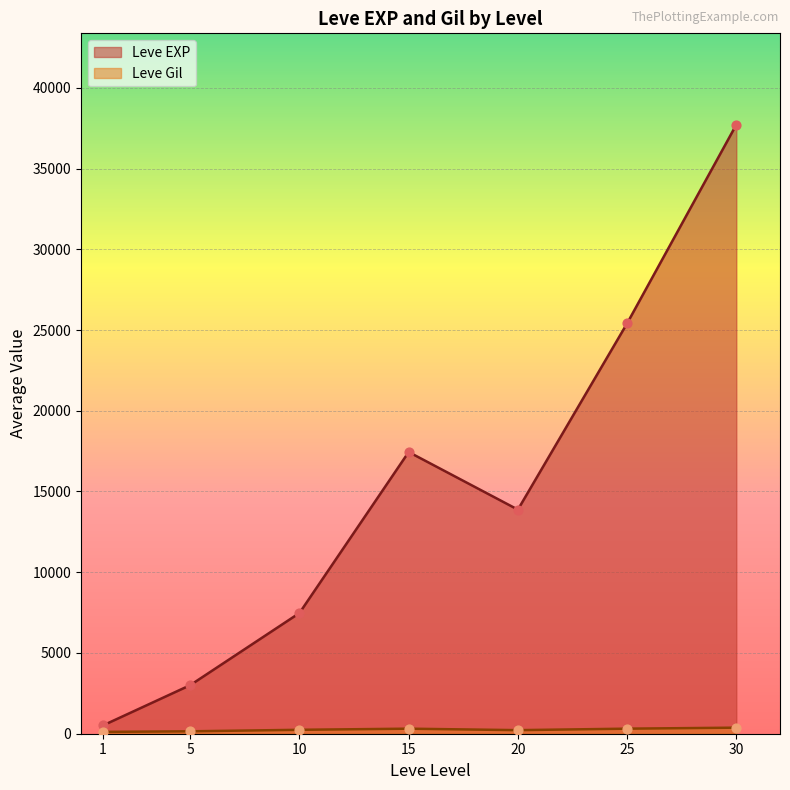

Between 1 and 15, which series saw the biggest shift?

Leve EXP